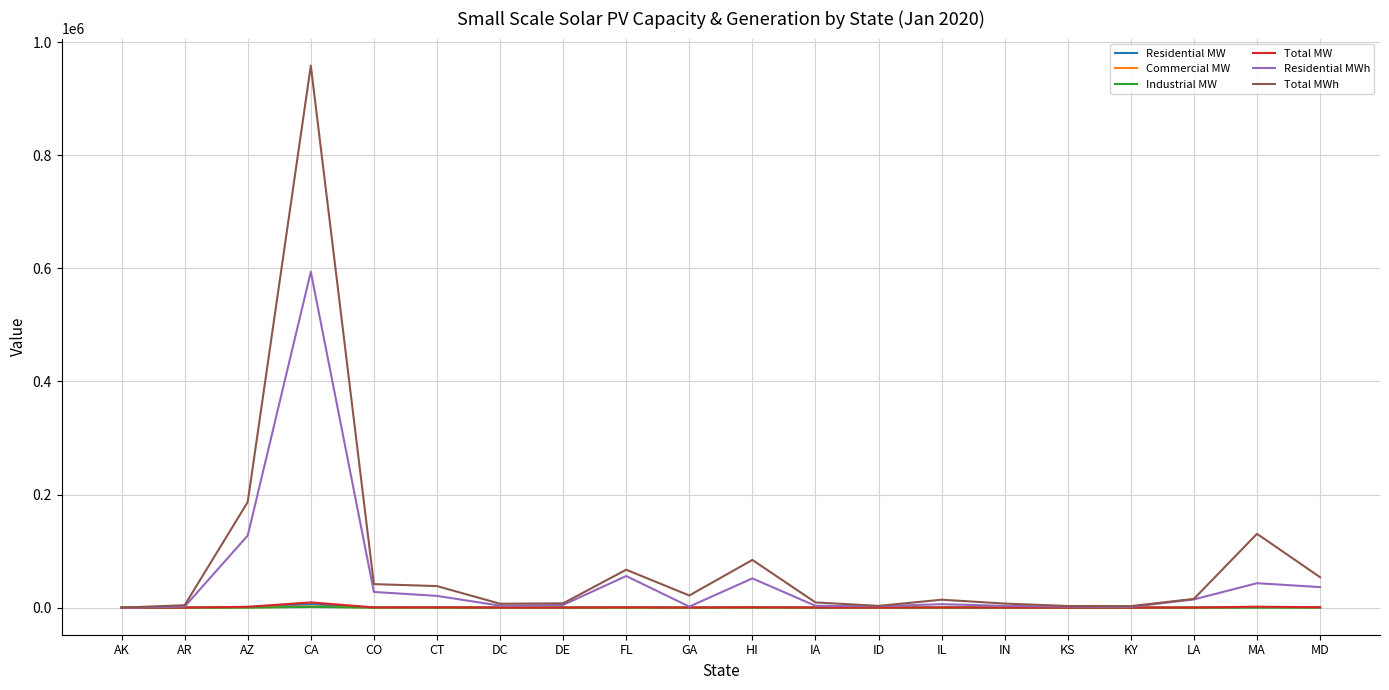

At which category is the sum across all series the highest?

CA